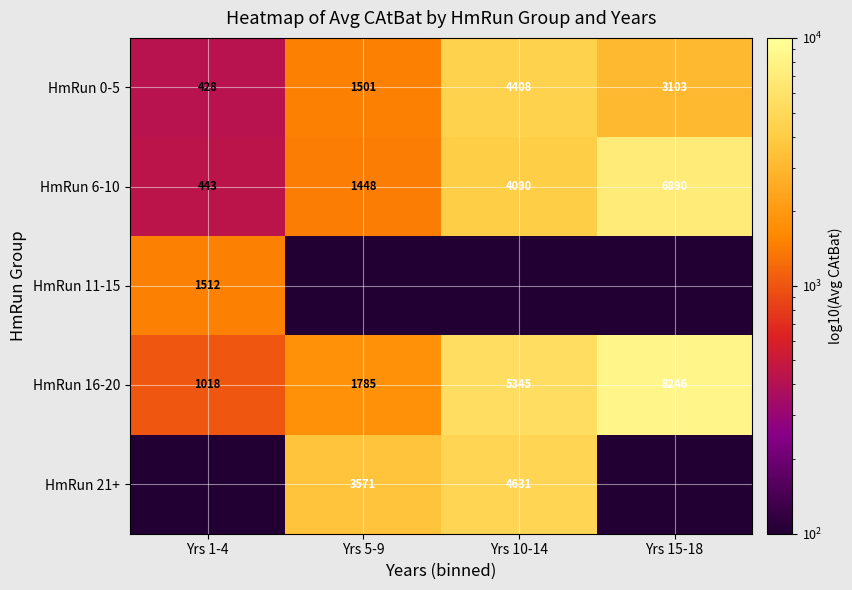

At which category is the sum across all series the highest?

Yrs 10-14